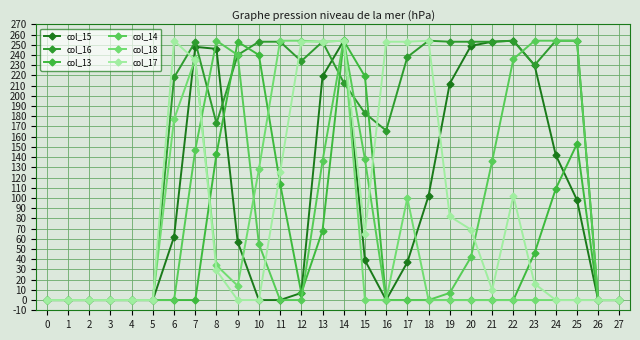

Is this an area chart (filled region under the line)?

No